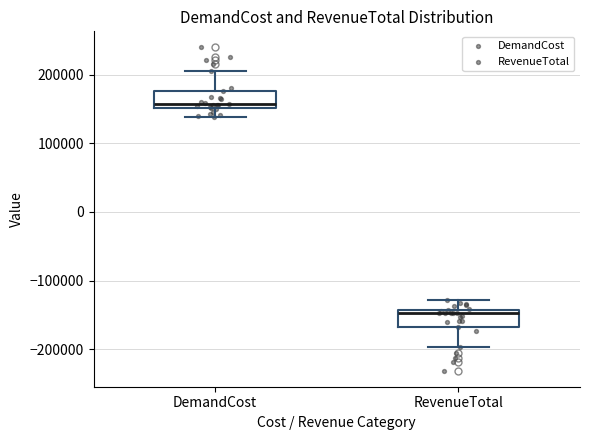

Reading left to right, transcribe this box plot: for each box, give where its median line is, the range the box spans, and where its two whiskers end, as read against the y-axis. The values are not printed on the chart, so give them approximately, as read against the axis.

DemandCost: median 160000, box 150000 to 180000, whiskers 140000 to 200000
RevenueTotal: median -150000, box -170000 to -140000, whiskers -200000 to -130000